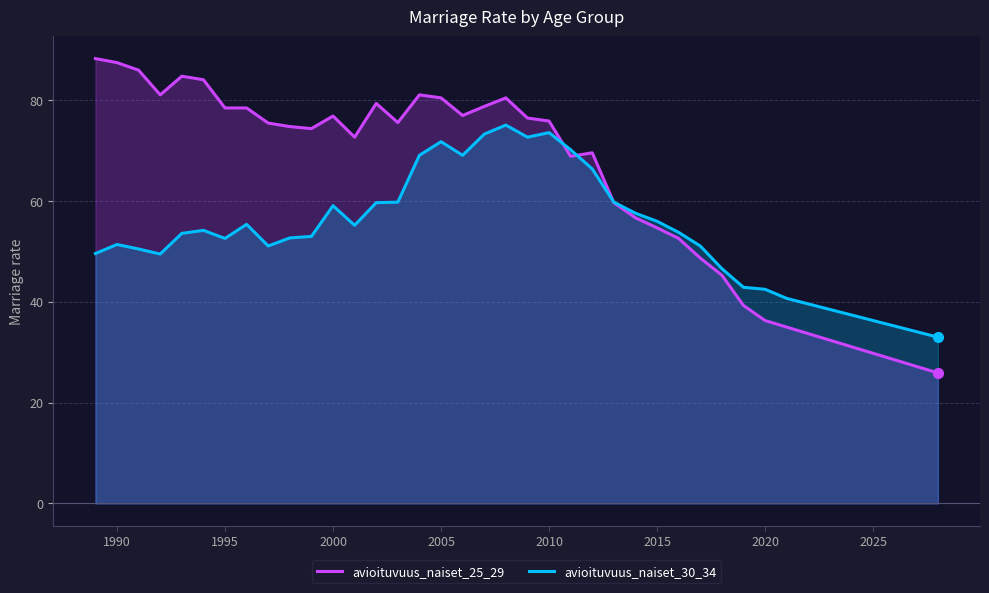

What is the total value across all series at 1995?

131.1